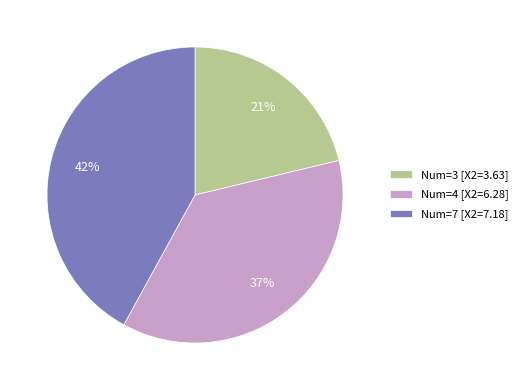

What percentage is the Num=7 [X2=7.18] slice, to the nearest percent?

42%